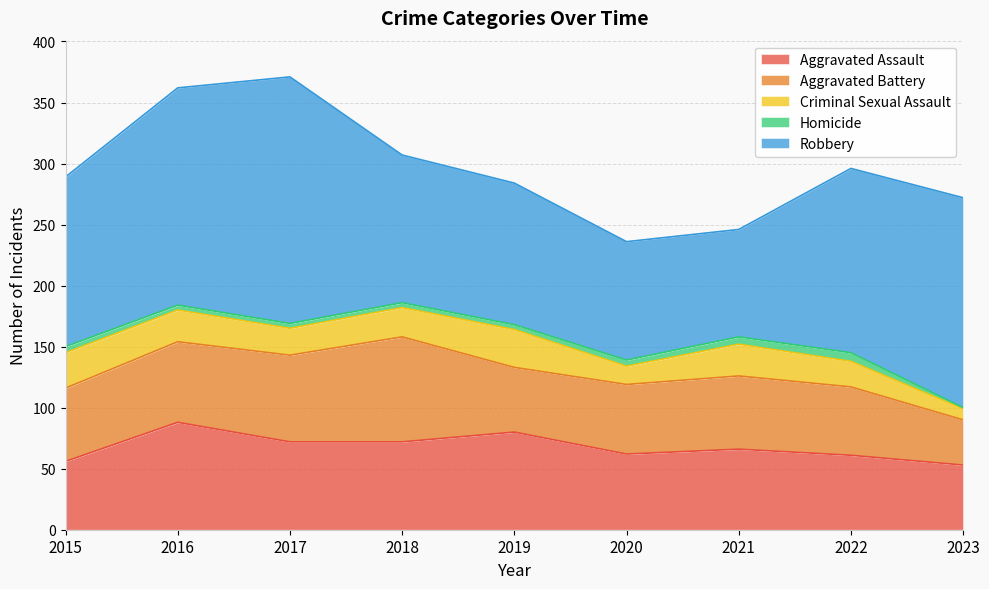

How many data points does each series have?

9